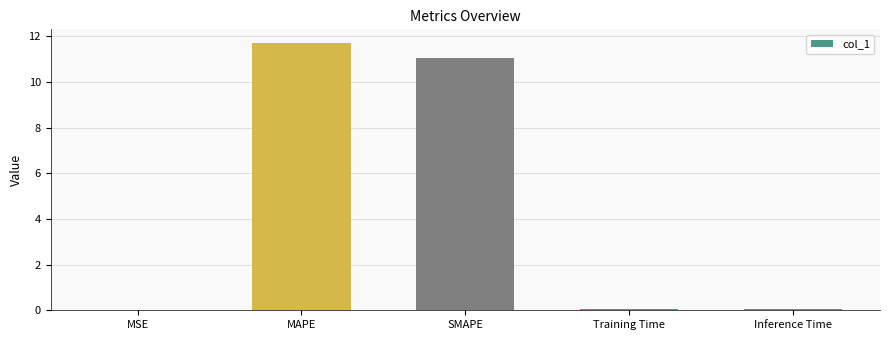

The chart shows a value of 0.0 at MSE. True or false?

True